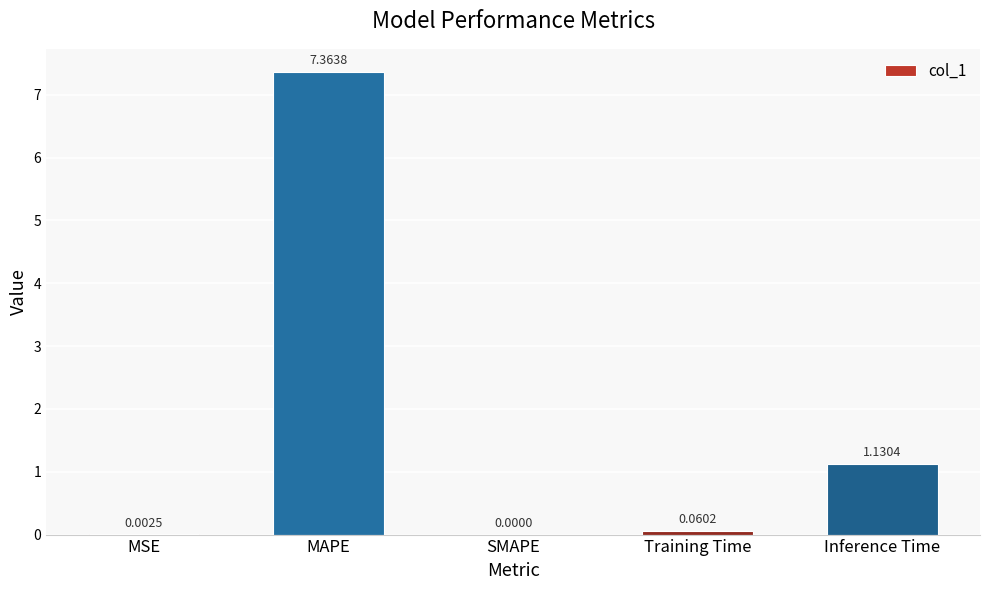

What is the greatest value displayed?

7.4